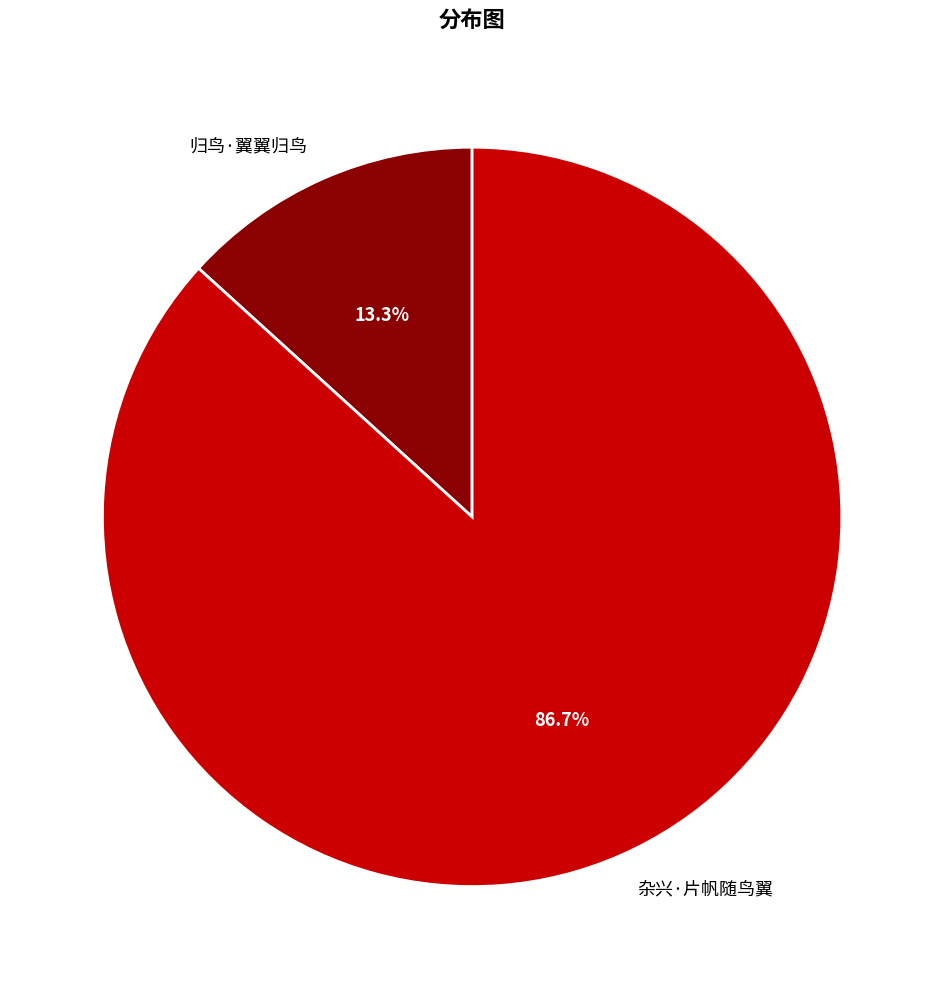

Between 杂兴·片帆随鸟翼 and 归鸟·翼翼归鸟, which is larger?

杂兴·片帆随鸟翼